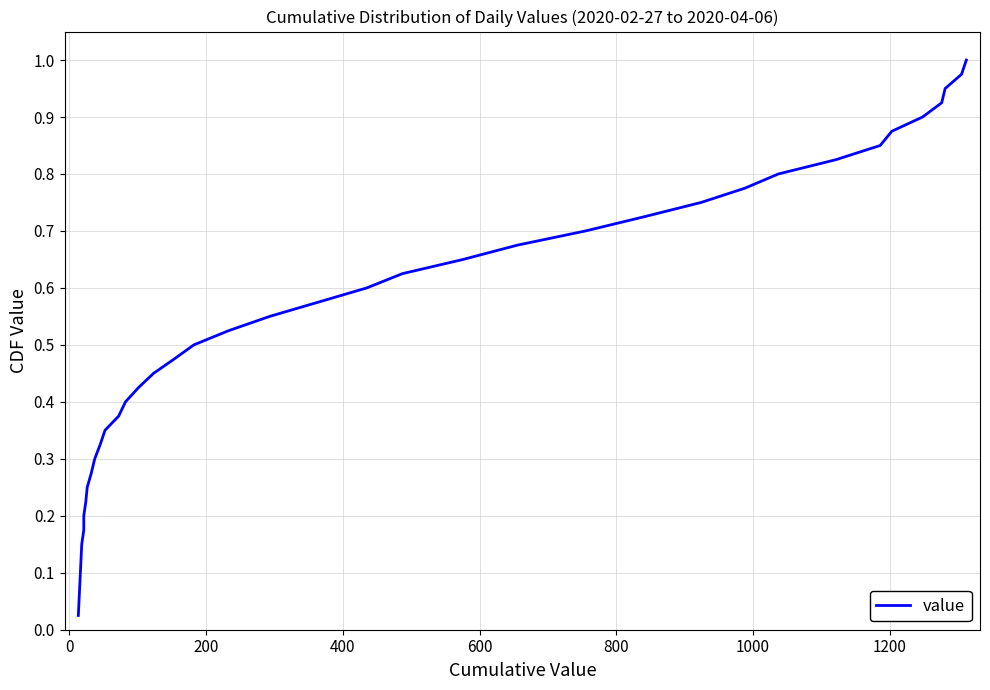

What is the sum of all values?

20.5